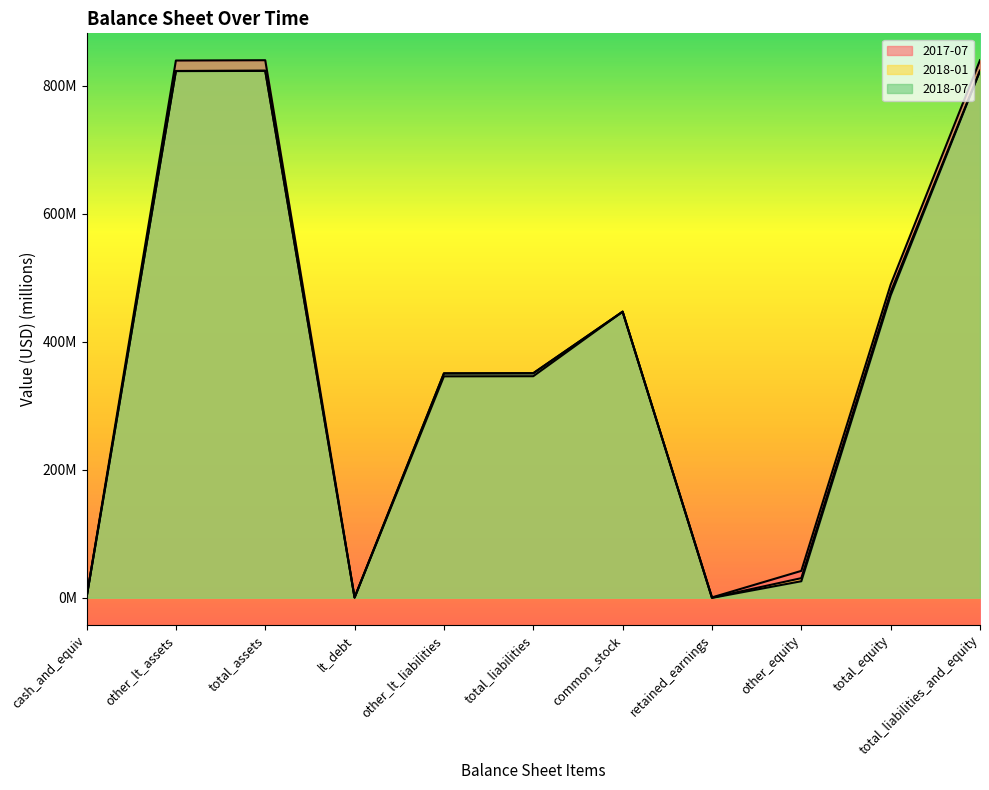

Is it true that 2017-07 equals 498.2 at total_liabilities?

False